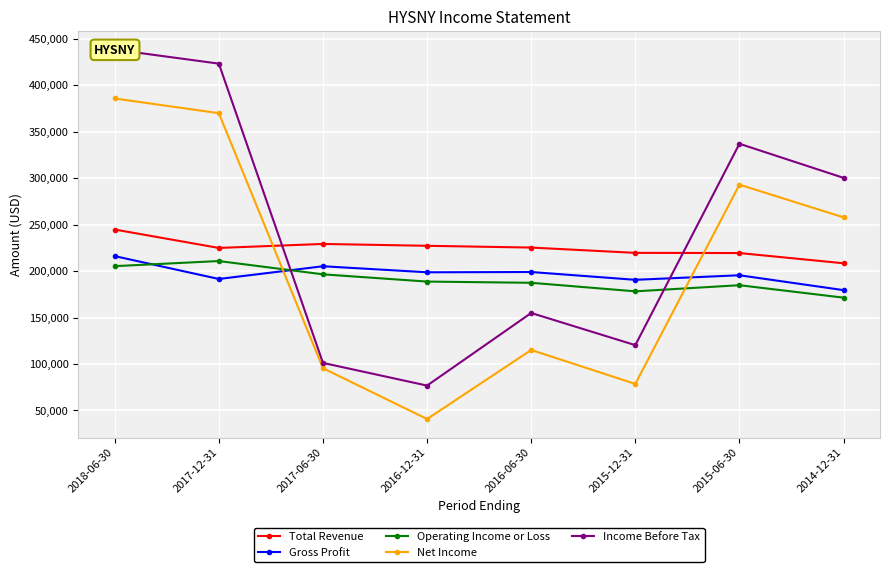

True or false: Net Income has a value of 293000 at 2015-06-30.

True